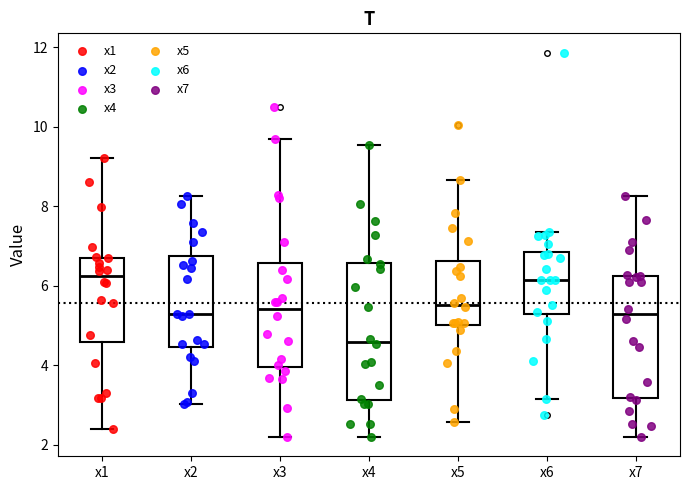

Which box is the tallest, from its lower edge to its upper edge?

x4